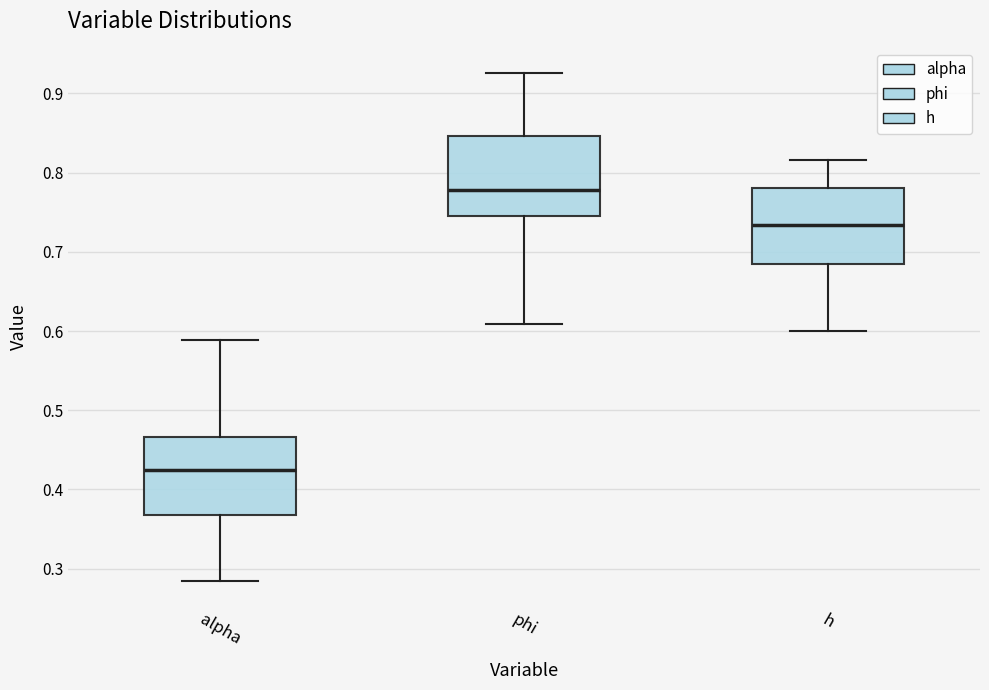

Which box's median line is the lowest?

alpha